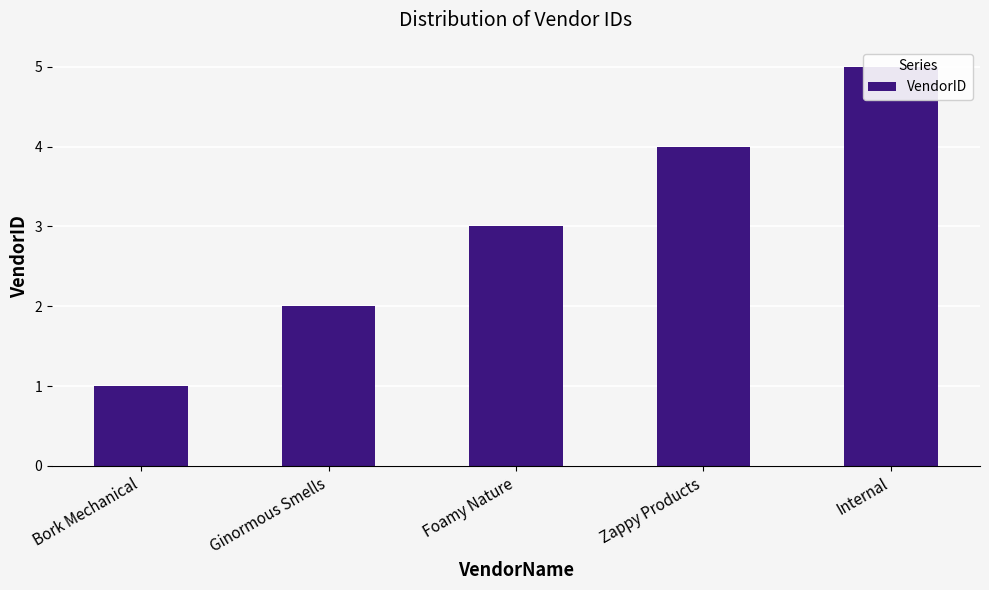

Rank the categories by value from lowest to highest.

Bork Mechanical, Ginormous Smells, Foamy Nature, Zappy Products, Internal